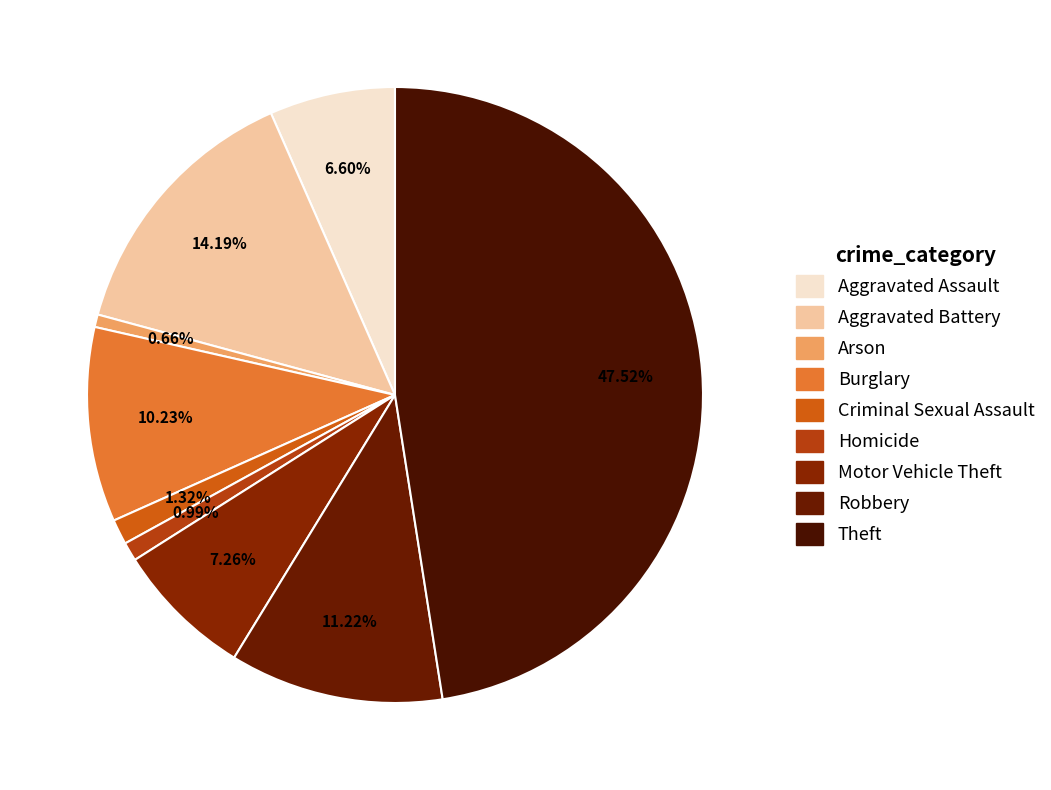

Which has a higher value, Criminal Sexual Assault or Robbery?

Robbery